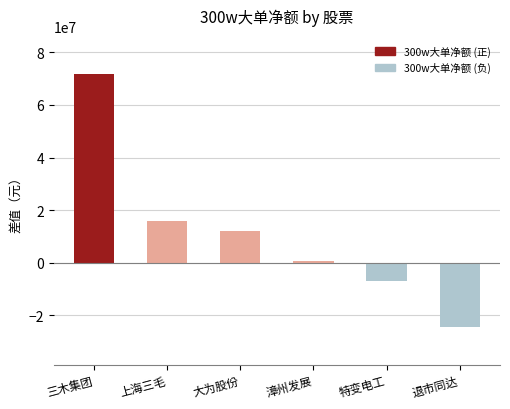

Count the number of categories in the chart.

6